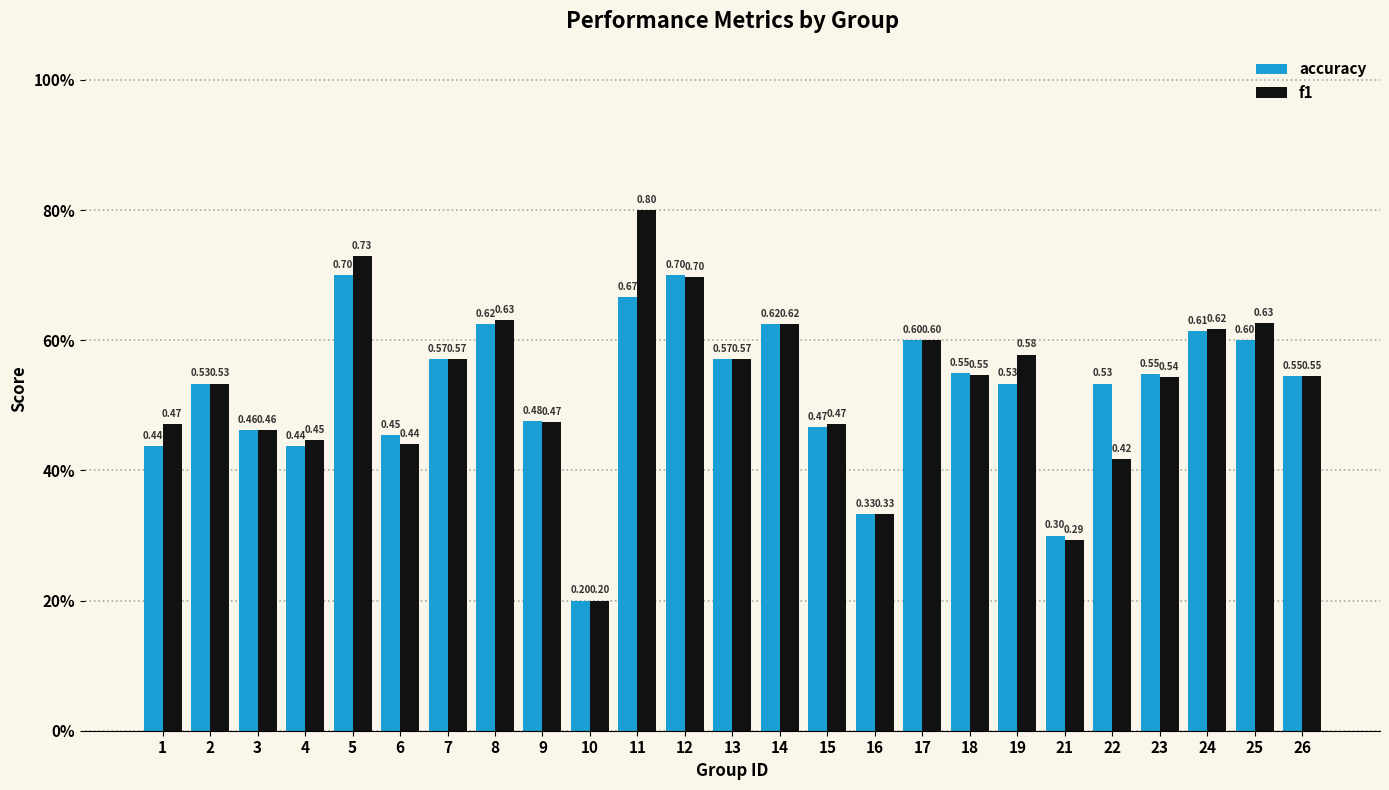

Rank the categories by accuracy value from highest to lowest.

5, 12, 11, 8, 14, 24, 17, 25, 7, 13, 18, 23, 26, 2, 19, 22, 9, 15, 3, 6, 1, 4, 16, 21, 10